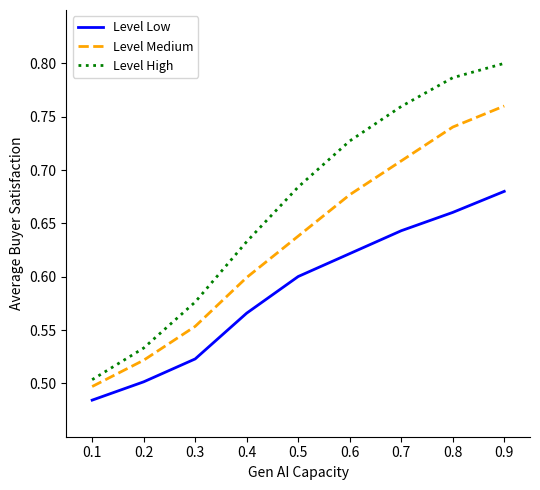

Which series has the widest spread of values?

Level High